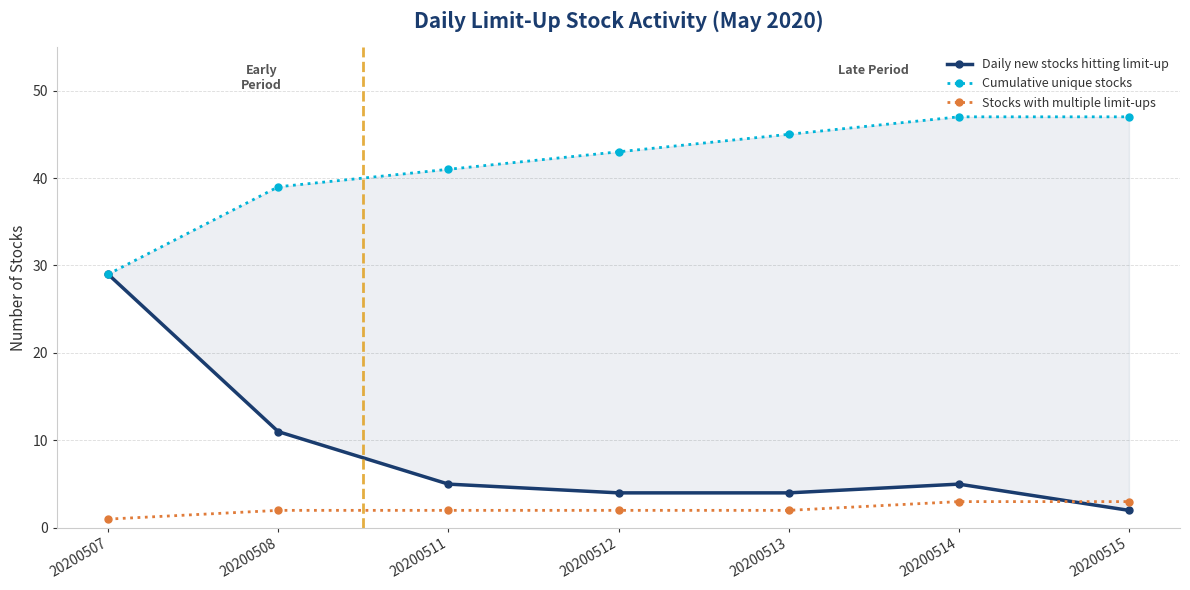

True or false: Stocks with multiple limit-ups and Cumulative unique stocks intersect in this chart.

False